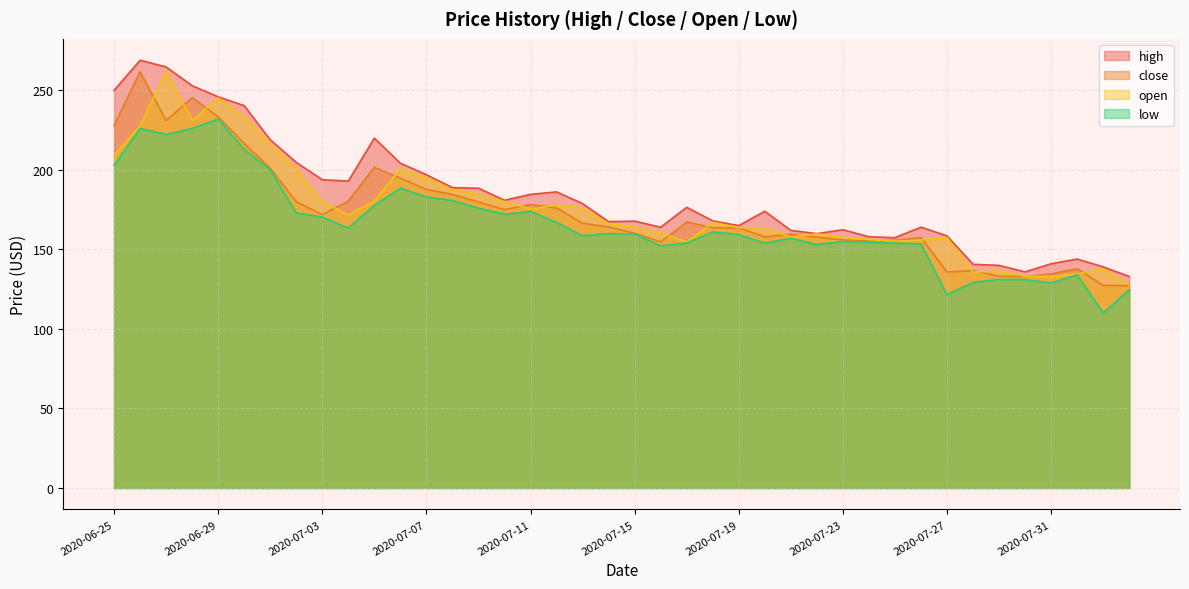

At how many categories does at least one series exceed 178?

19